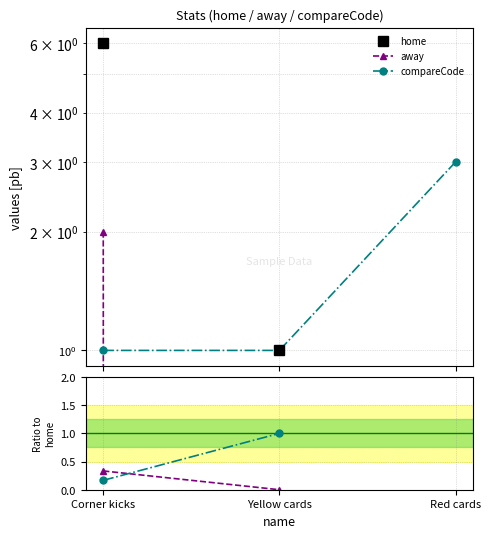

Which category has the lowest value in the compareCode series?

Corner kicks